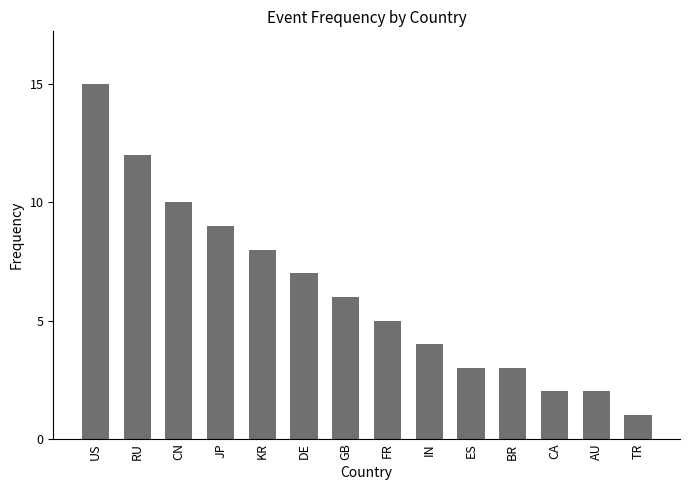

The value at BR is 5. True or false?

False